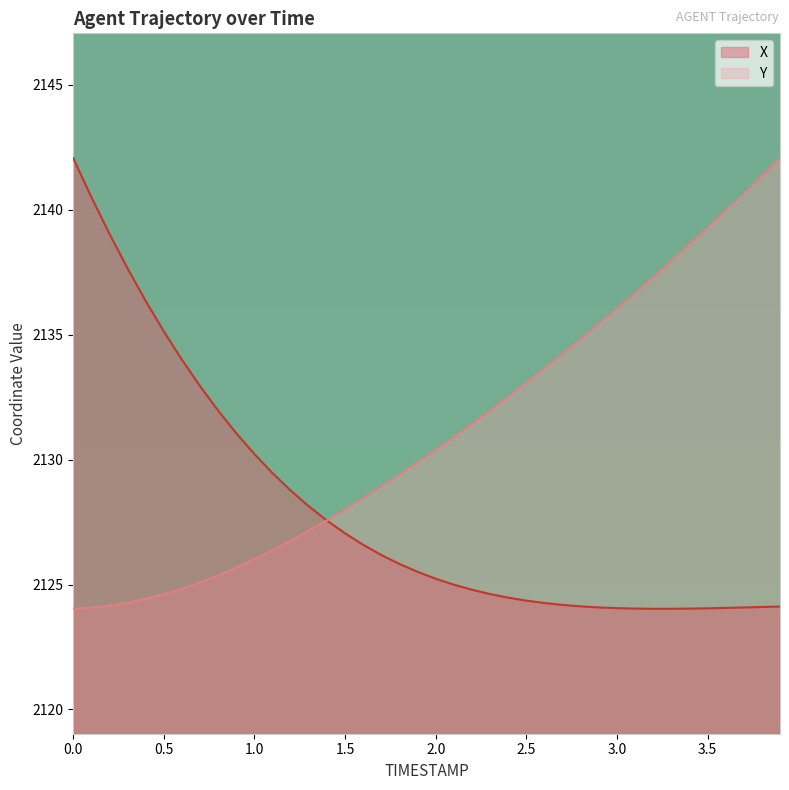

What is the maximum value shown in the chart?

2142.1